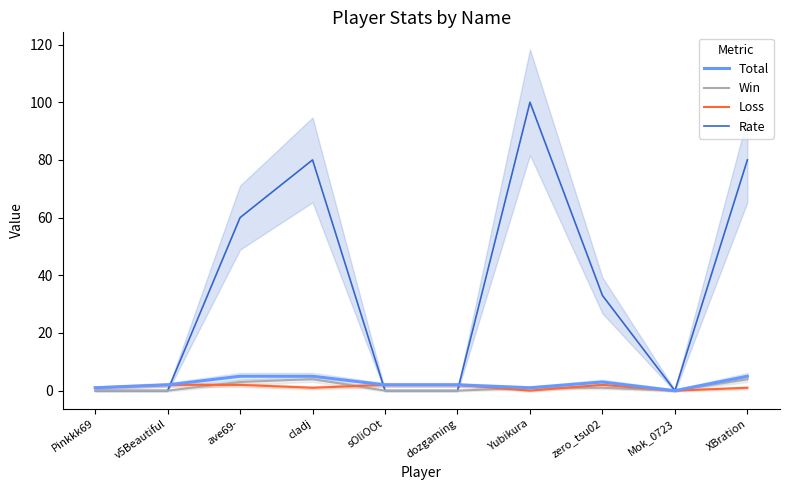

How many lines are shown in the chart?

4